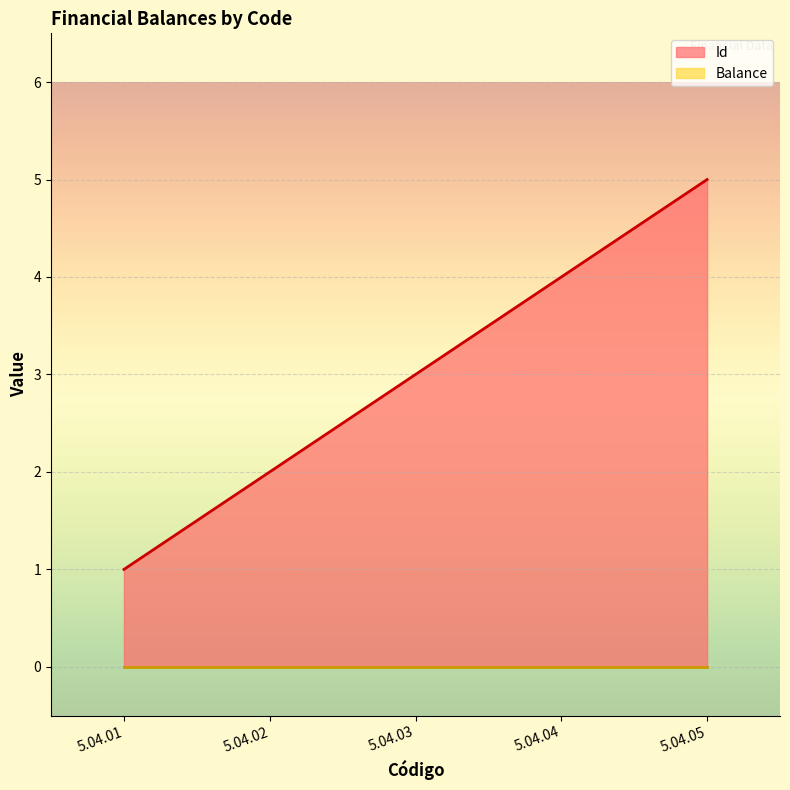

What is the sum of the values at 5.04.01 and 5.04.02?

3